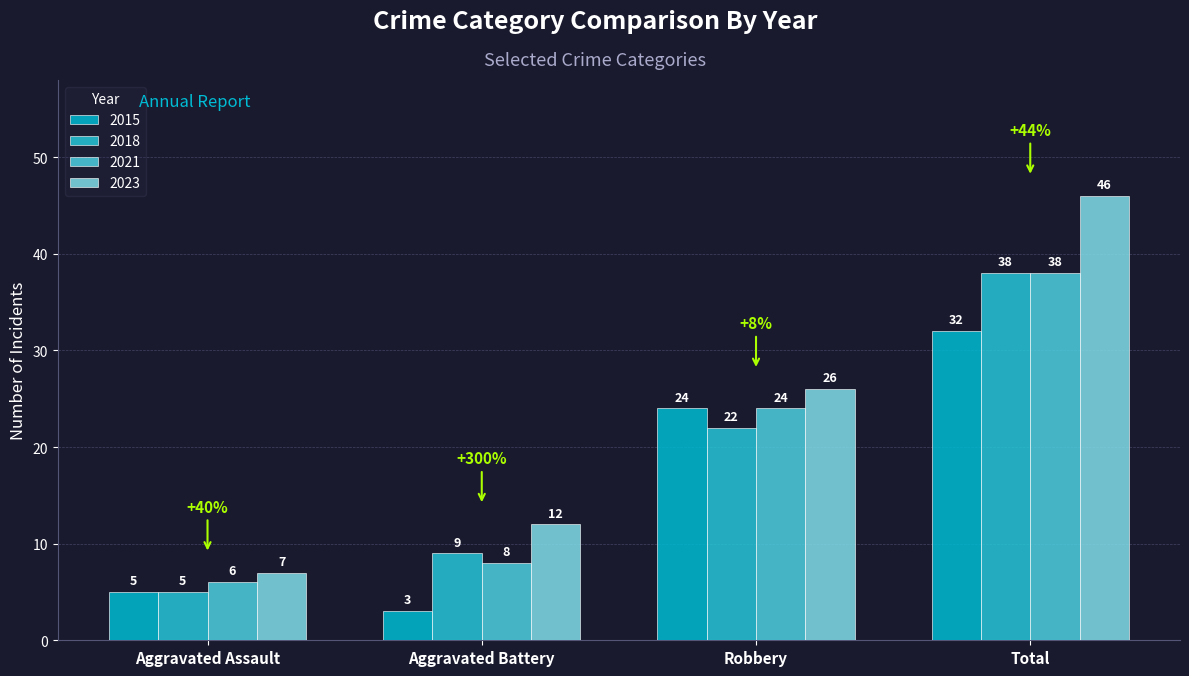

At which category is the sum across all series the highest?

Total